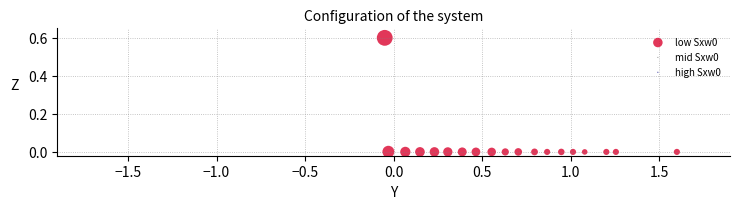

What is the range of Y values (max minus min)?

0.6